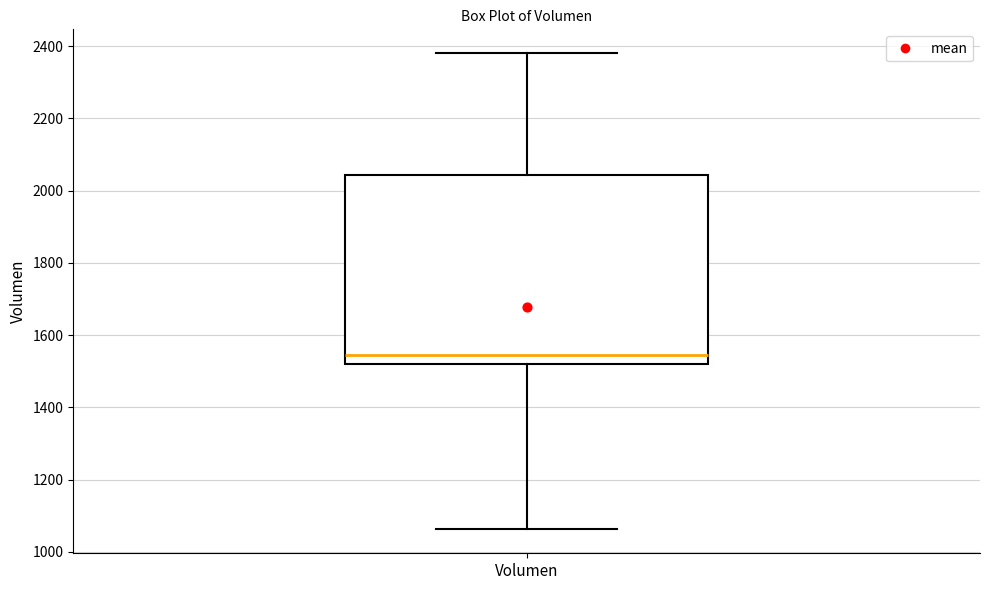

Read this box plot against the y-axis: the position of the median line, the range covered by the box, and the ends of both whiskers. The values are not printed on the chart, so give them approximately, as read against the axis.

median 1540, box 1520 to 2040, whiskers 1060 to 2380